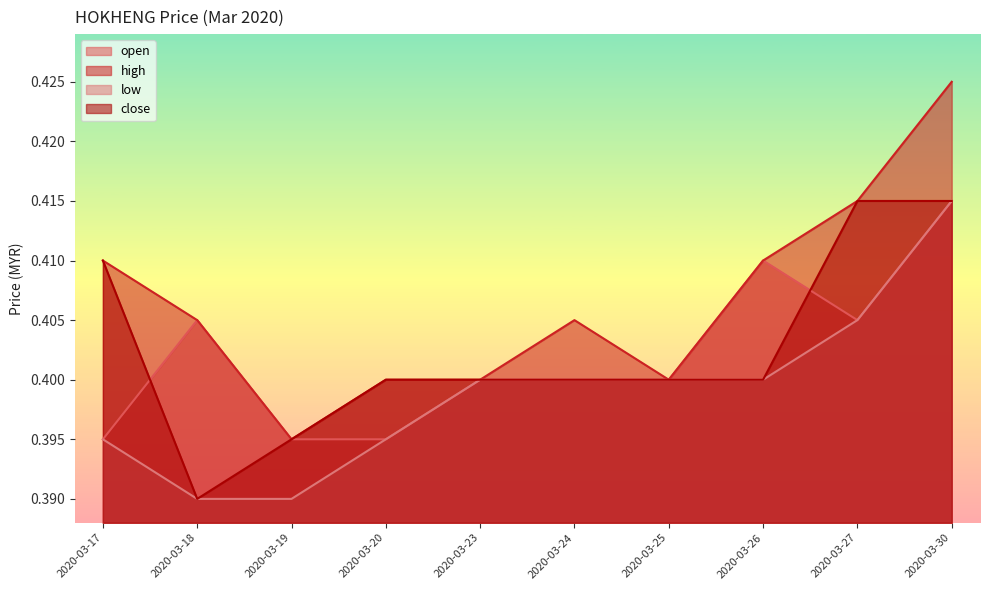

Which category has the lowest value in the close series?

2020-03-18